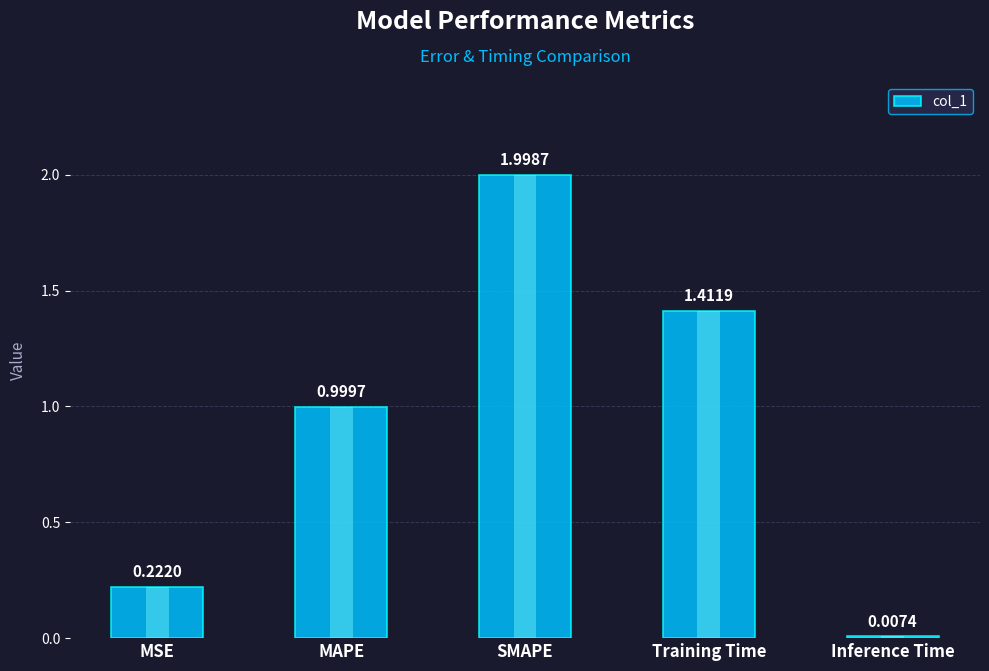

List the labels in order of value, largest first.

SMAPE, Training Time, MAPE, MSE, Inference Time